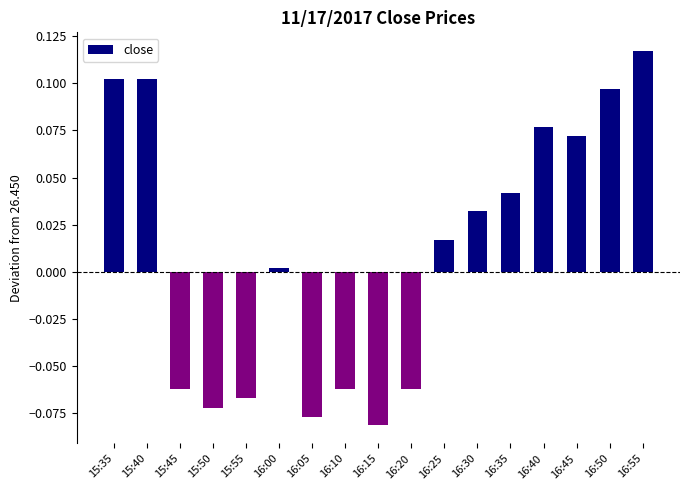

Which label corresponds to the smallest value in the chart?

16:15